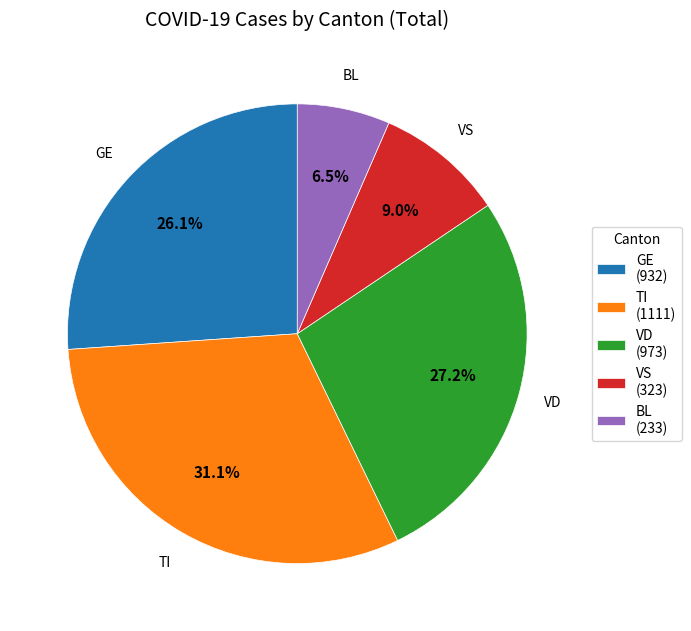

What percentage is NOT represented by TI?

68.9%